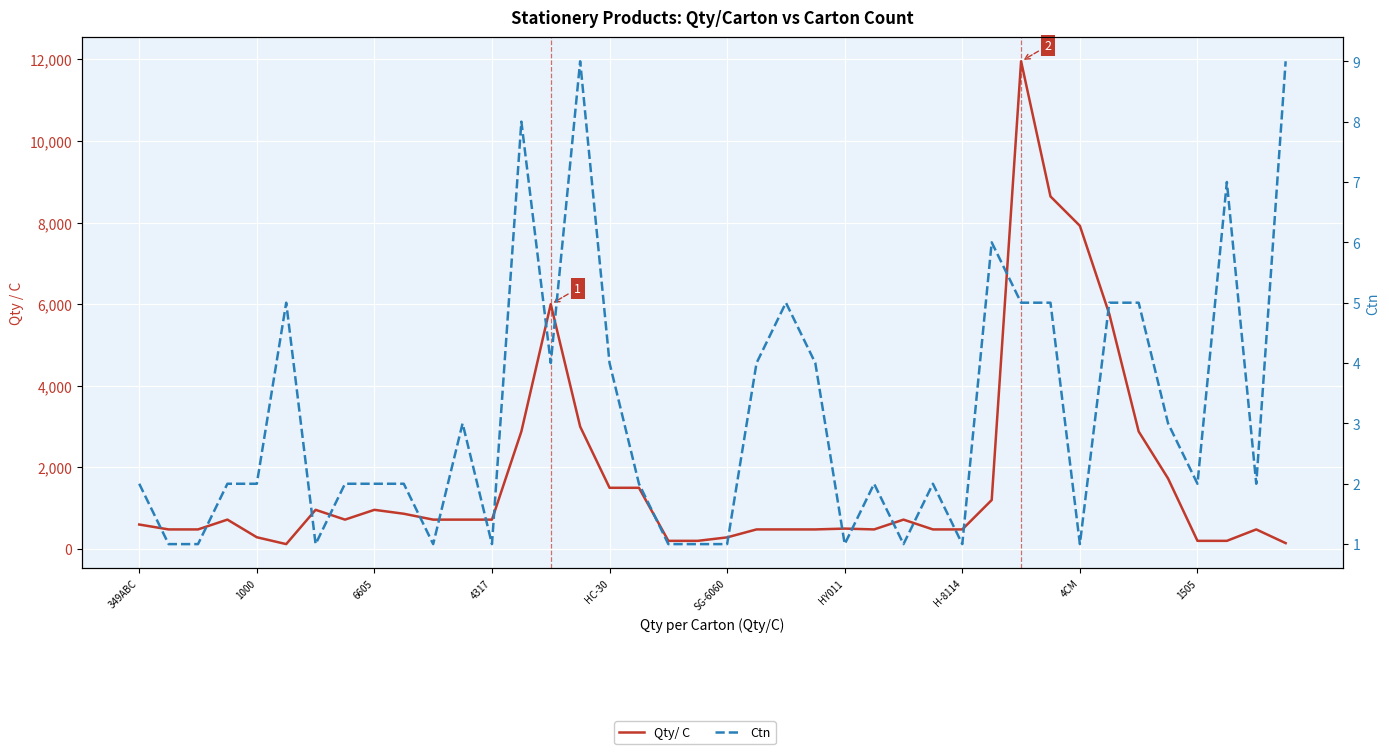

What is the label of the 19th point from the right?

21